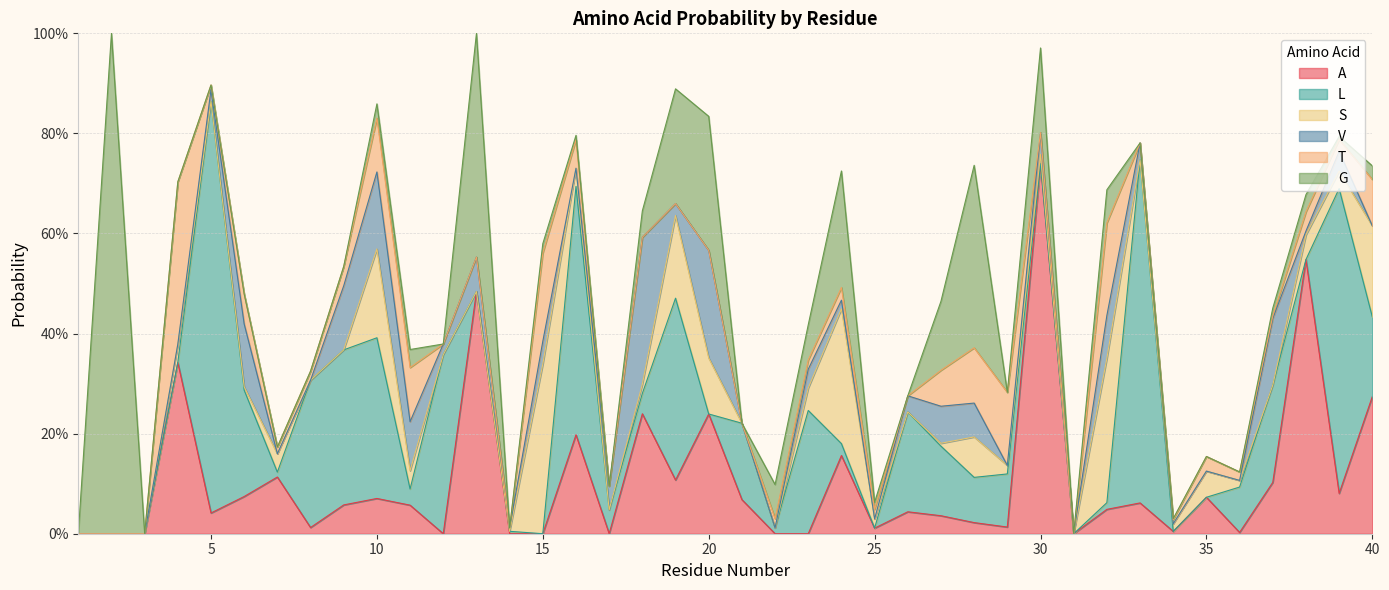

What is the value of the G point at the 27th from the left?

0.1